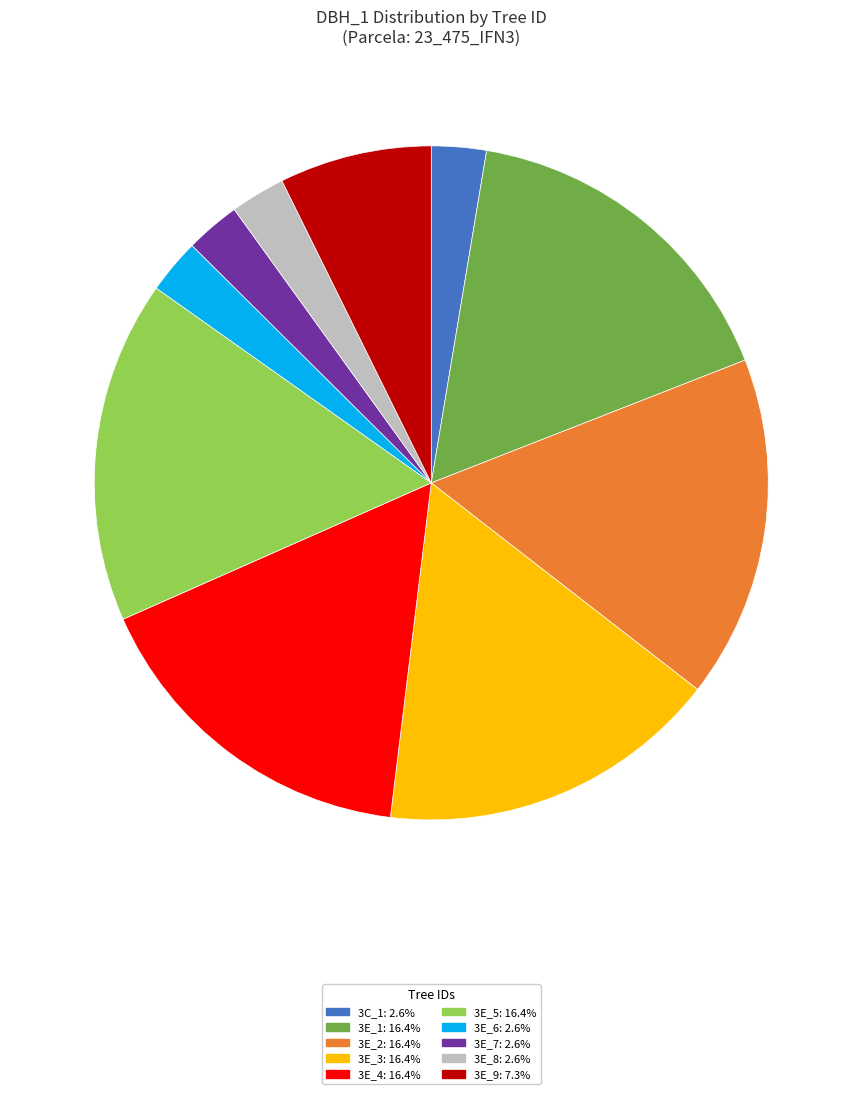

Is there any slice that represents more than half of the pie?

No